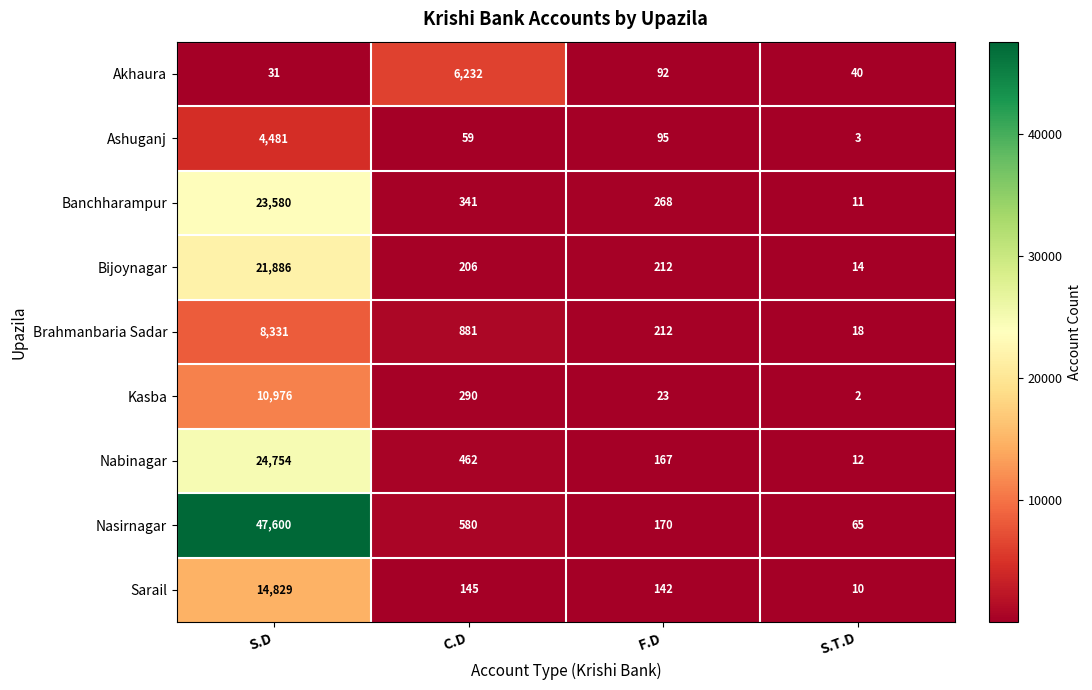

Which label corresponds to the largest value in the chart?

S.D